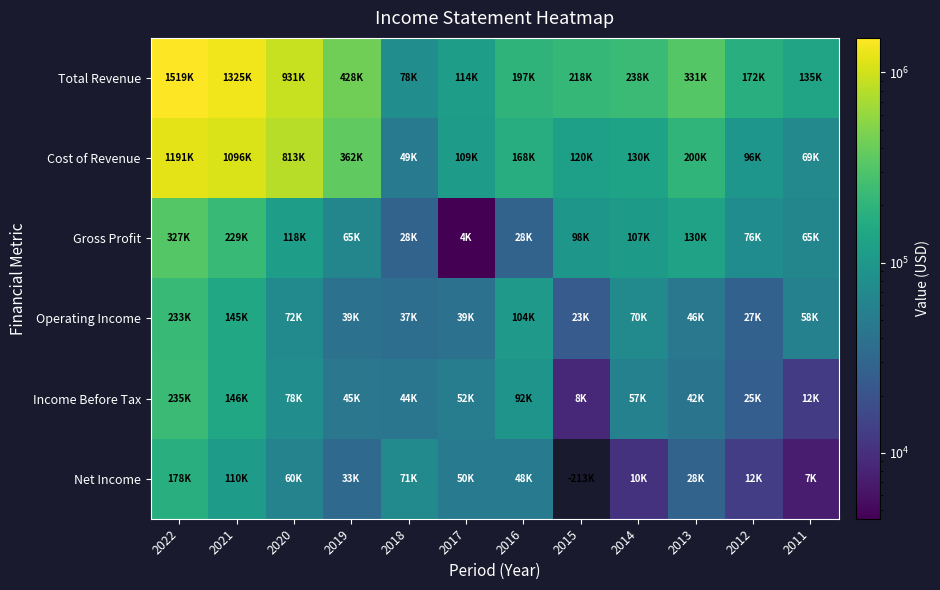

The Income Before Tax series shows 23898.9 at 2019. True or false?

False